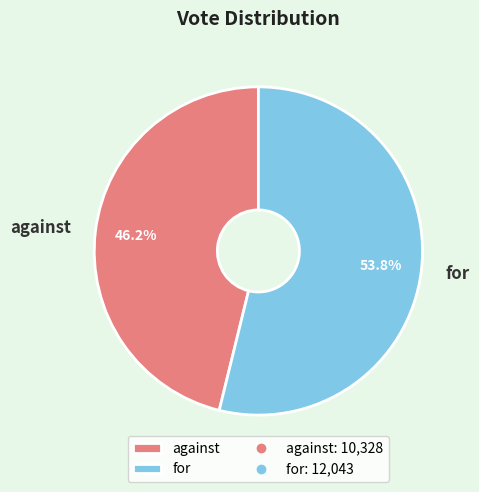

Count the number of slices in the pie.

2